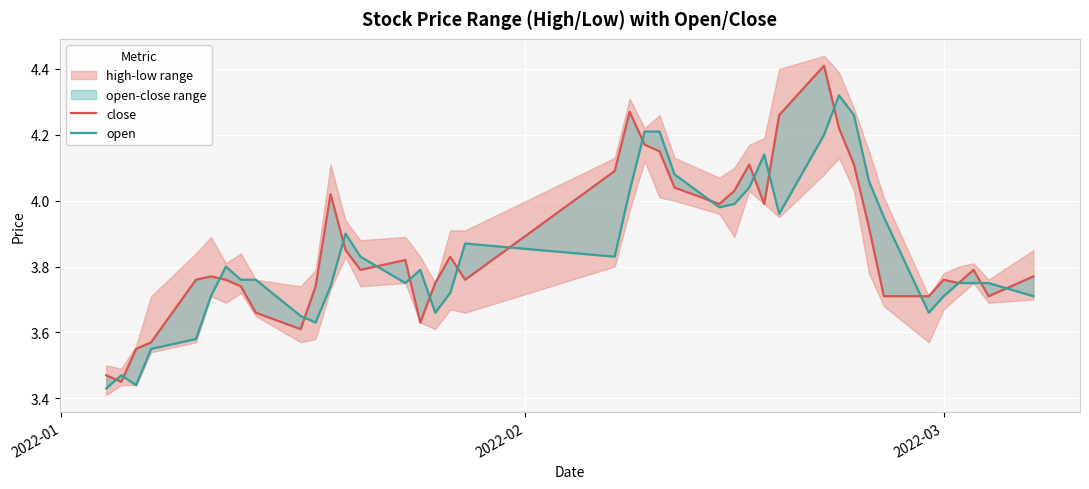

In open, how many points are lower than both neighbors (excluding endpoints)?

8